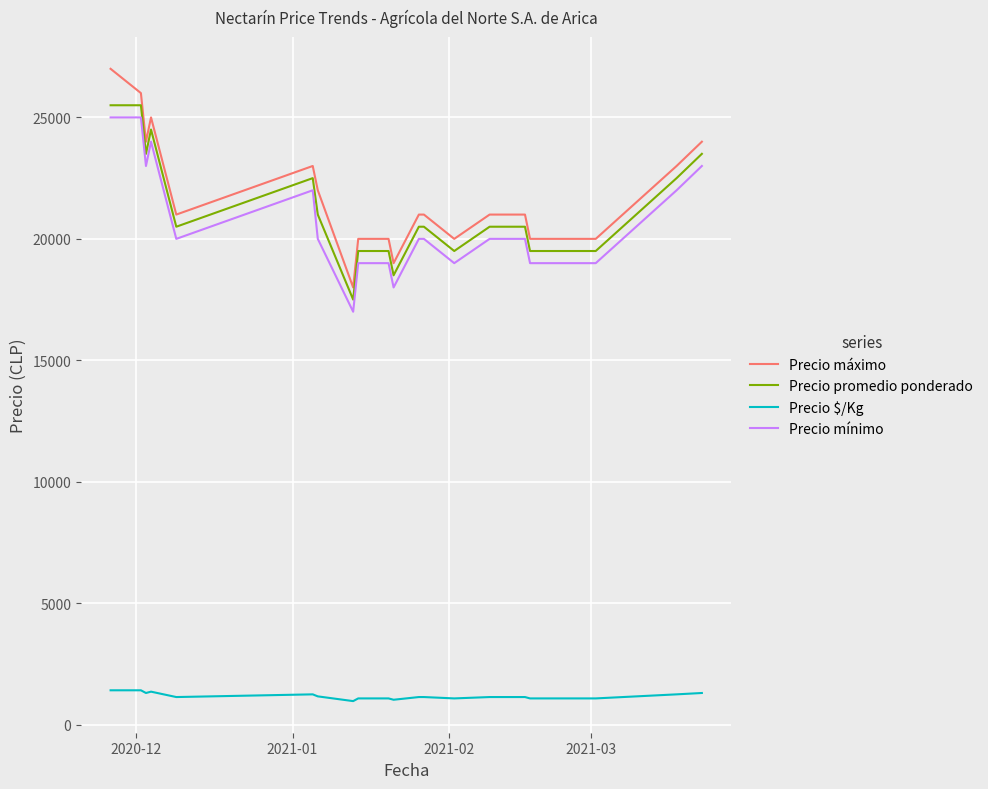

What is the highest value of the Precio $/Kg series?

1417